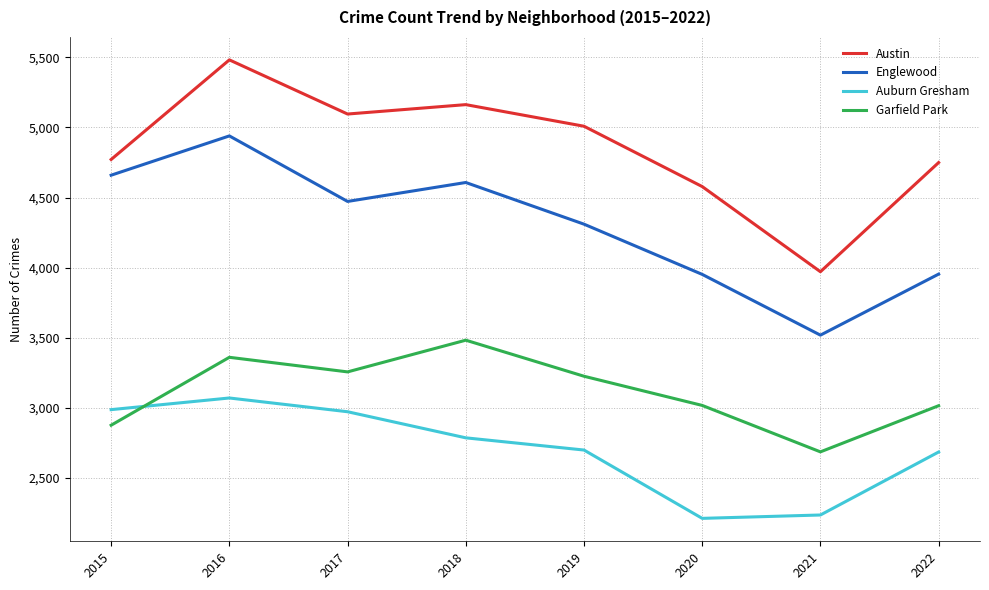

True or false: Austin and Auburn Gresham cross at least once.

False